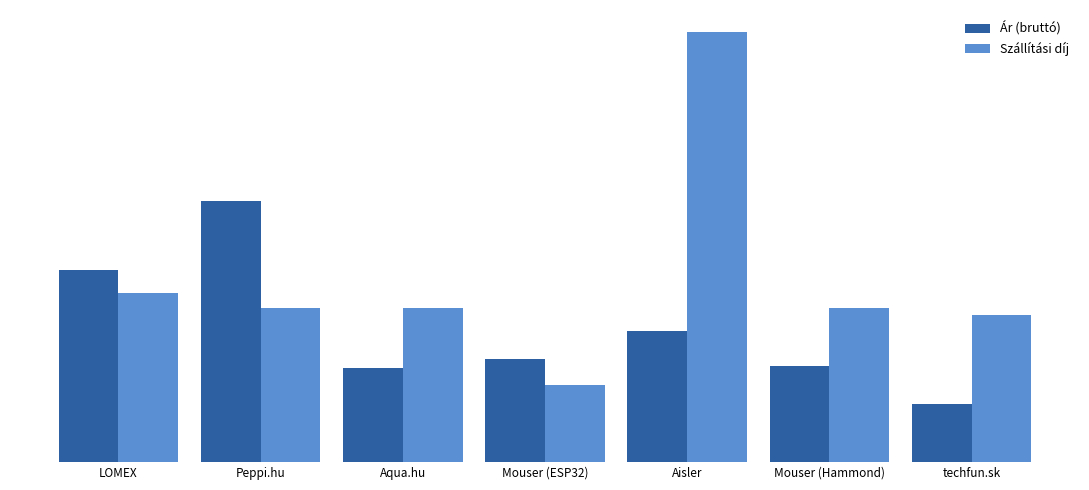

What is the minimum value shown in the chart?

757